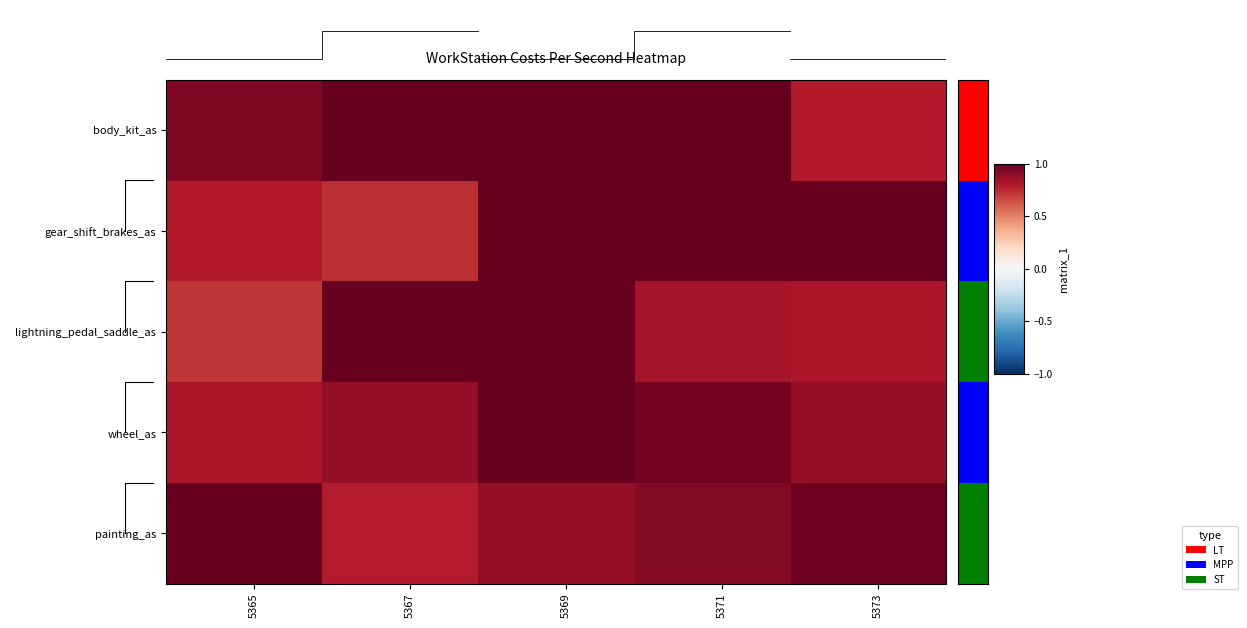

What is the lowest value of the body_kit_as series?

0.8